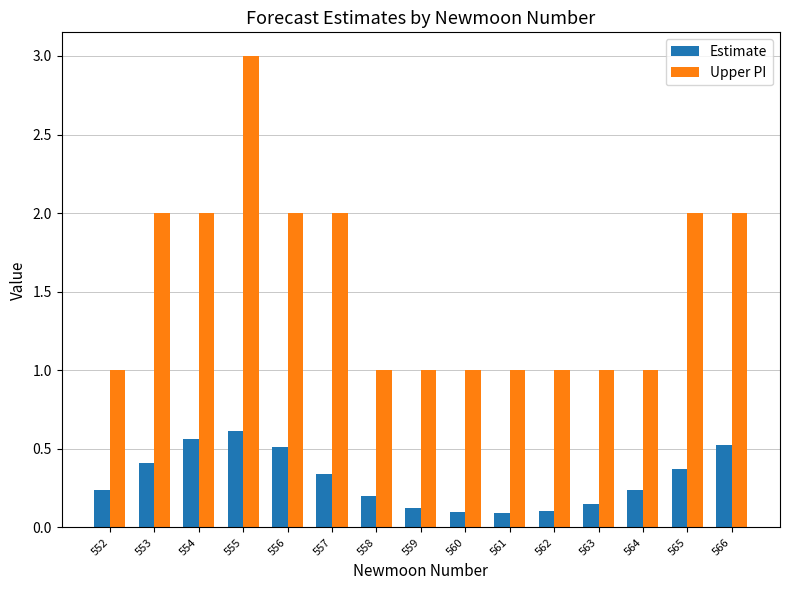

What is the difference between the highest and lowest values at 563?

0.8